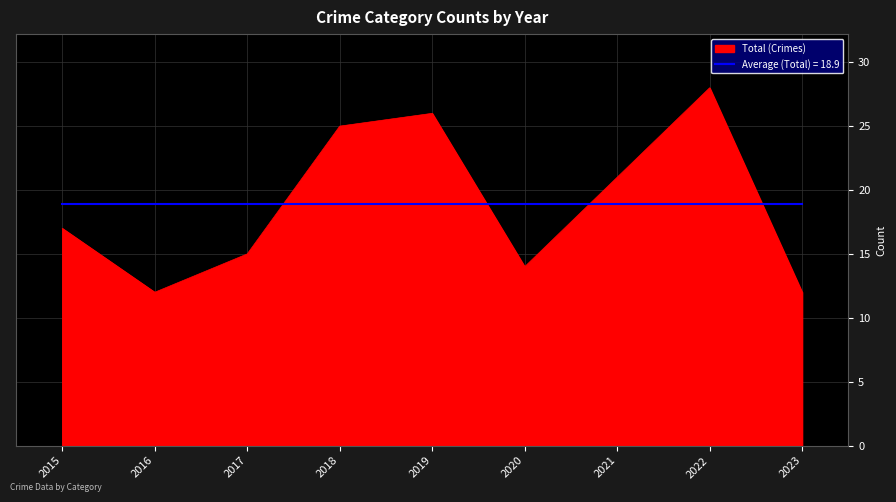

What is the spread (max minus min) of values at 2018?

6.1